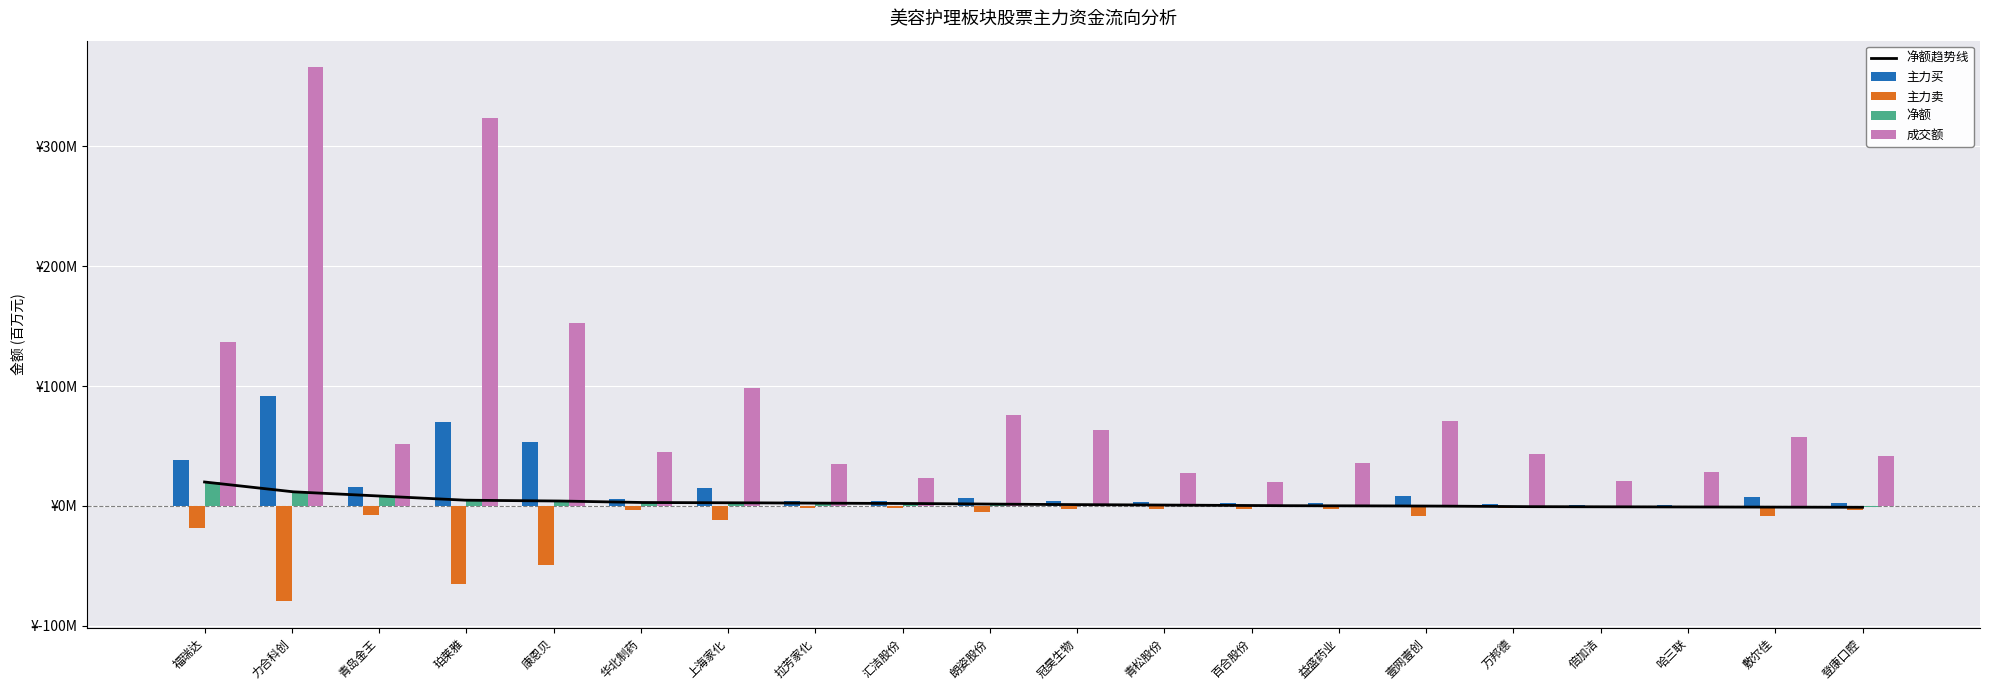

How many values in the 主力买 series are below 5?

10